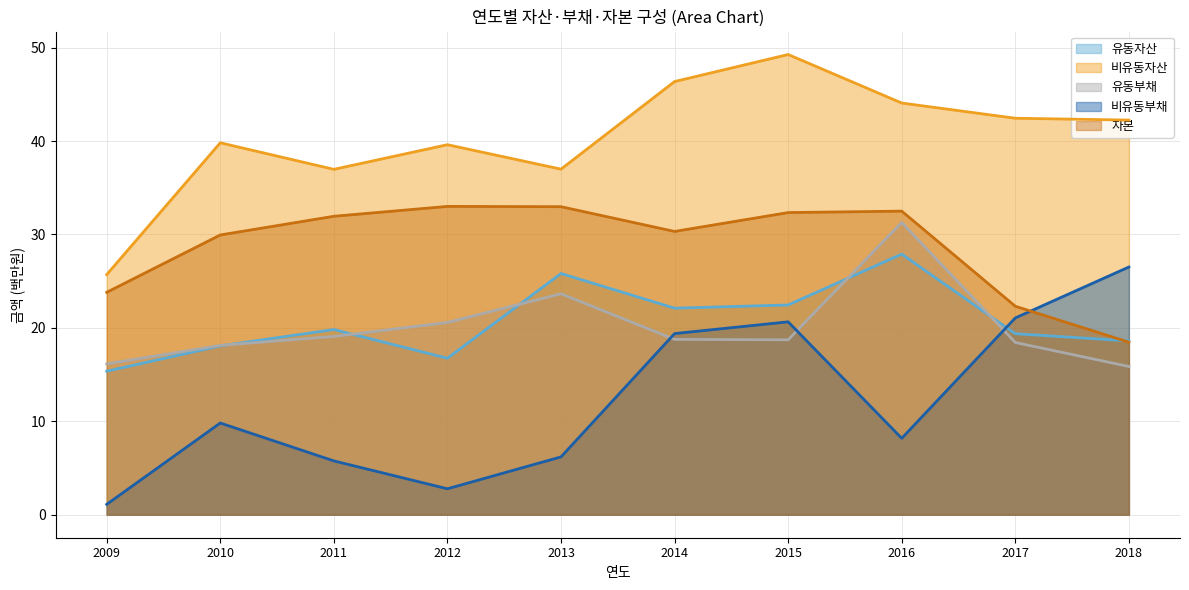

The value of 자본 at 2014 is 30.3. True or false?

True